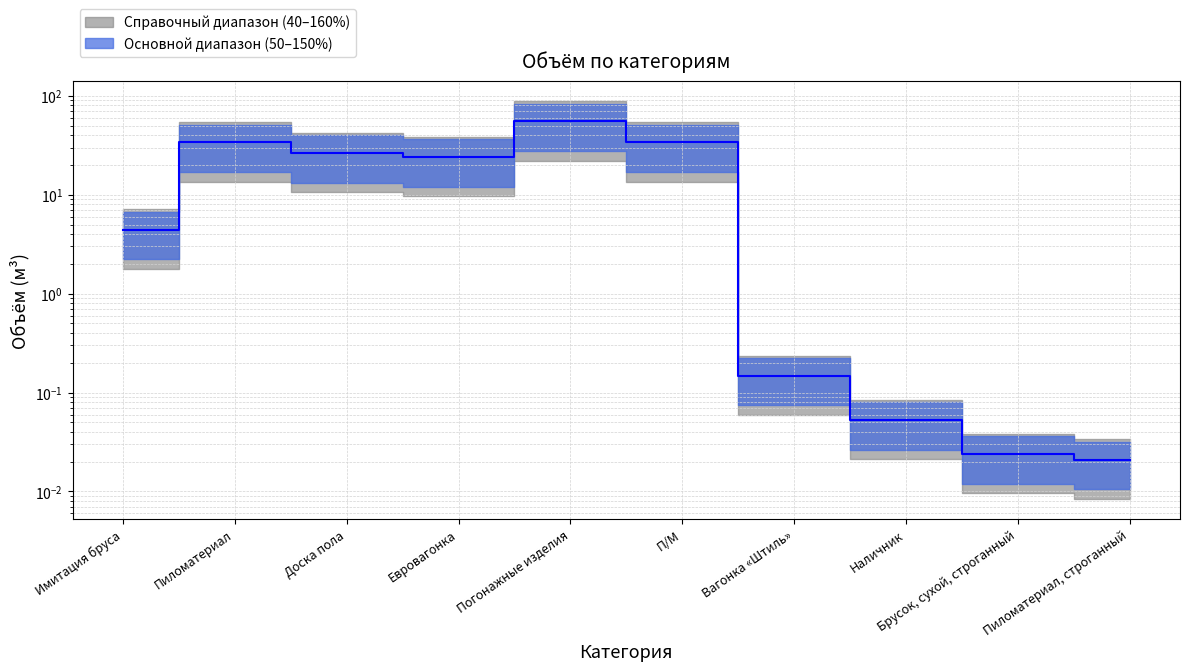

How many lines are shown in the chart?

1